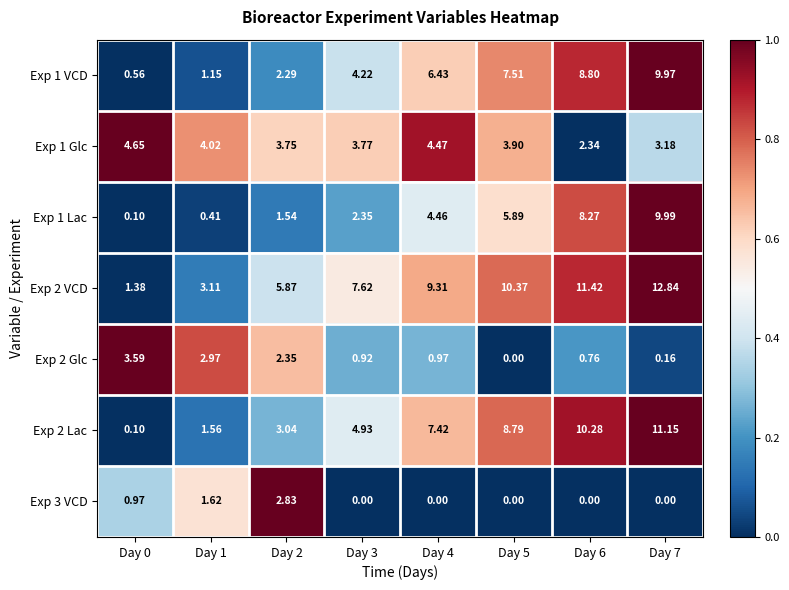

Is the value of Exp 1 VCD at Day 6 greater than the value of Exp 2 Lac at Day 5?

Yes